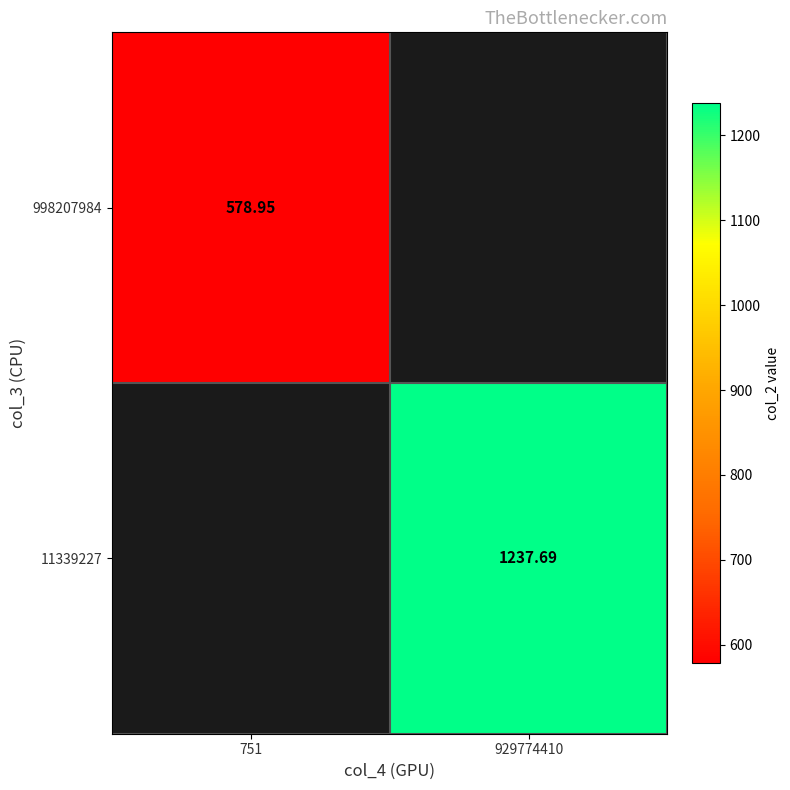

At which category does the chart reach its peak across all series?

929774410